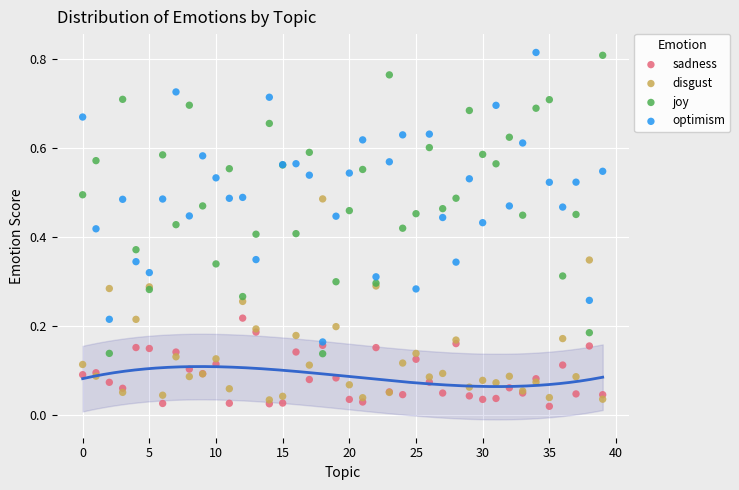

What are all the series names shown in the legend?

sadness, disgust, joy, optimism